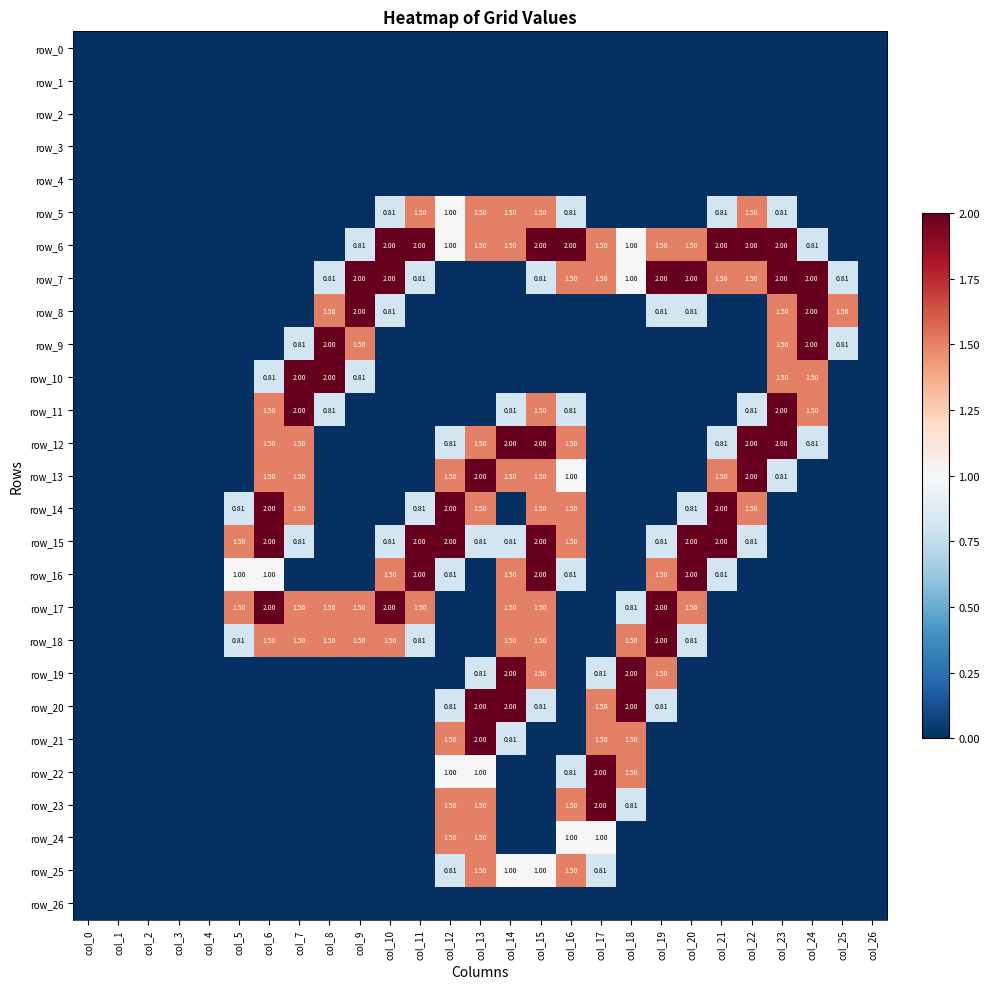

Reading right to left, extract all data points from this chart.

row_0: 0.0	0.0	0.0	0.0	0.0	0.0	0.0	0.0	0.0	0.0	0.0	0.0	0.0	0.0	0.0	0.0	0.0	0.0	0.0	0.0	0.0	0.0	0.0	0.0	0.0	0.0	0.0
row_1: 0.0	0.0	0.0	0.0	0.0	0.0	0.0	0.0	0.0	0.0	0.0	0.0	0.0	0.0	0.0	0.0	0.0	0.0	0.0	0.0	0.0	0.0	0.0	0.0	0.0	0.0	0.0
row_2: 0.0	0.0	0.0	0.0	0.0	0.0	0.0	0.0	0.0	0.0	0.0	0.0	0.0	0.0	0.0	0.0	0.0	0.0	0.0	0.0	0.0	0.0	0.0	0.0	0.0	0.0	0.0
row_3: 0.0	0.0	0.0	0.0	0.0	0.0	0.0	0.0	0.0	0.0	0.0	0.0	0.0	0.0	0.0	0.0	0.0	0.0	0.0	0.0	0.0	0.0	0.0	0.0	0.0	0.0	0.0
row_4: 0.0	0.0	0.0	0.0	0.0	0.0	0.0	0.0	0.0	0.0	0.0	0.0	0.0	0.0	0.0	0.0	0.0	0.0	0.0	0.0	0.0	0.0	0.0	0.0	0.0	0.0	0.0
row_5: 0.0	0.0	0.0	0.8	1.5	0.8	0.0	0.0	0.0	0.0	0.8	1.5	1.5	1.5	1.0	1.5	0.8	0.0	0.0	0.0	0.0	0.0	0.0	0.0	0.0	0.0	0.0
row_6: 0.0	0.0	0.8	2.0	2.0	2.0	1.5	1.5	1.0	1.5	2.0	2.0	1.5	1.5	1.0	2.0	2.0	0.8	0.0	0.0	0.0	0.0	0.0	0.0	0.0	0.0	0.0
row_7: 0.0	0.8	2.0	2.0	1.5	1.5	2.0	2.0	1.0	1.5	1.5	0.8	0.0	0.0	0.0	0.8	2.0	2.0	0.8	0.0	0.0	0.0	0.0	0.0	0.0	0.0	0.0
row_8: 0.0	1.5	2.0	1.5	0.0	0.0	0.8	0.8	0.0	0.0	0.0	0.0	0.0	0.0	0.0	0.0	0.8	2.0	1.5	0.0	0.0	0.0	0.0	0.0	0.0	0.0	0.0
row_9: 0.0	0.8	2.0	1.5	0.0	0.0	0.0	0.0	0.0	0.0	0.0	0.0	0.0	0.0	0.0	0.0	0.0	1.5	2.0	0.8	0.0	0.0	0.0	0.0	0.0	0.0	0.0
row_10: 0.0	0.0	1.5	1.5	0.0	0.0	0.0	0.0	0.0	0.0	0.0	0.0	0.0	0.0	0.0	0.0	0.0	0.8	2.0	2.0	0.8	0.0	0.0	0.0	0.0	0.0	0.0
row_11: 0.0	0.0	1.5	2.0	0.8	0.0	0.0	0.0	0.0	0.0	0.8	1.5	0.8	0.0	0.0	0.0	0.0	0.0	0.8	2.0	1.5	0.0	0.0	0.0	0.0	0.0	0.0
row_12: 0.0	0.0	0.8	2.0	2.0	0.8	0.0	0.0	0.0	0.0	1.5	2.0	2.0	1.5	0.8	0.0	0.0	0.0	0.0	1.5	1.5	0.0	0.0	0.0	0.0	0.0	0.0
row_13: 0.0	0.0	0.0	0.8	2.0	1.5	0.0	0.0	0.0	0.0	1.0	1.5	1.5	2.0	1.5	0.0	0.0	0.0	0.0	1.5	1.5	0.0	0.0	0.0	0.0	0.0	0.0
row_14: 0.0	0.0	0.0	0.0	1.5	2.0	0.8	0.0	0.0	0.0	1.5	1.5	0.0	1.5	2.0	0.8	0.0	0.0	0.0	1.5	2.0	0.8	0.0	0.0	0.0	0.0	0.0
row_15: 0.0	0.0	0.0	0.0	0.8	2.0	2.0	0.8	0.0	0.0	1.5	2.0	0.8	0.8	2.0	2.0	0.8	0.0	0.0	0.8	2.0	1.5	0.0	0.0	0.0	0.0	0.0
row_16: 0.0	0.0	0.0	0.0	0.0	0.8	2.0	1.5	0.0	0.0	0.8	2.0	1.5	0.0	0.8	2.0	1.5	0.0	0.0	0.0	1.0	1.0	0.0	0.0	0.0	0.0	0.0
row_17: 0.0	0.0	0.0	0.0	0.0	0.0	1.5	2.0	0.8	0.0	0.0	1.5	1.5	0.0	0.0	1.5	2.0	1.5	1.5	1.5	2.0	1.5	0.0	0.0	0.0	0.0	0.0
row_18: 0.0	0.0	0.0	0.0	0.0	0.0	0.8	2.0	1.5	0.0	0.0	1.5	1.5	0.0	0.0	0.8	1.5	1.5	1.5	1.5	1.5	0.8	0.0	0.0	0.0	0.0	0.0
row_19: 0.0	0.0	0.0	0.0	0.0	0.0	0.0	1.5	2.0	0.8	0.0	1.5	2.0	0.8	0.0	0.0	0.0	0.0	0.0	0.0	0.0	0.0	0.0	0.0	0.0	0.0	0.0
row_20: 0.0	0.0	0.0	0.0	0.0	0.0	0.0	0.8	2.0	1.5	0.0	0.8	2.0	2.0	0.8	0.0	0.0	0.0	0.0	0.0	0.0	0.0	0.0	0.0	0.0	0.0	0.0
row_21: 0.0	0.0	0.0	0.0	0.0	0.0	0.0	0.0	1.5	1.5	0.0	0.0	0.8	2.0	1.5	0.0	0.0	0.0	0.0	0.0	0.0	0.0	0.0	0.0	0.0	0.0	0.0
row_22: 0.0	0.0	0.0	0.0	0.0	0.0	0.0	0.0	1.5	2.0	0.8	0.0	0.0	1.0	1.0	0.0	0.0	0.0	0.0	0.0	0.0	0.0	0.0	0.0	0.0	0.0	0.0
row_23: 0.0	0.0	0.0	0.0	0.0	0.0	0.0	0.0	0.8	2.0	1.5	0.0	0.0	1.5	1.5	0.0	0.0	0.0	0.0	0.0	0.0	0.0	0.0	0.0	0.0	0.0	0.0
row_24: 0.0	0.0	0.0	0.0	0.0	0.0	0.0	0.0	0.0	1.0	1.0	0.0	0.0	1.5	1.5	0.0	0.0	0.0	0.0	0.0	0.0	0.0	0.0	0.0	0.0	0.0	0.0
row_25: 0.0	0.0	0.0	0.0	0.0	0.0	0.0	0.0	0.0	0.8	1.5	1.0	1.0	1.5	0.8	0.0	0.0	0.0	0.0	0.0	0.0	0.0	0.0	0.0	0.0	0.0	0.0
row_26: 0.0	0.0	0.0	0.0	0.0	0.0	0.0	0.0	0.0	0.0	0.0	0.0	0.0	0.0	0.0	0.0	0.0	0.0	0.0	0.0	0.0	0.0	0.0	0.0	0.0	0.0	0.0